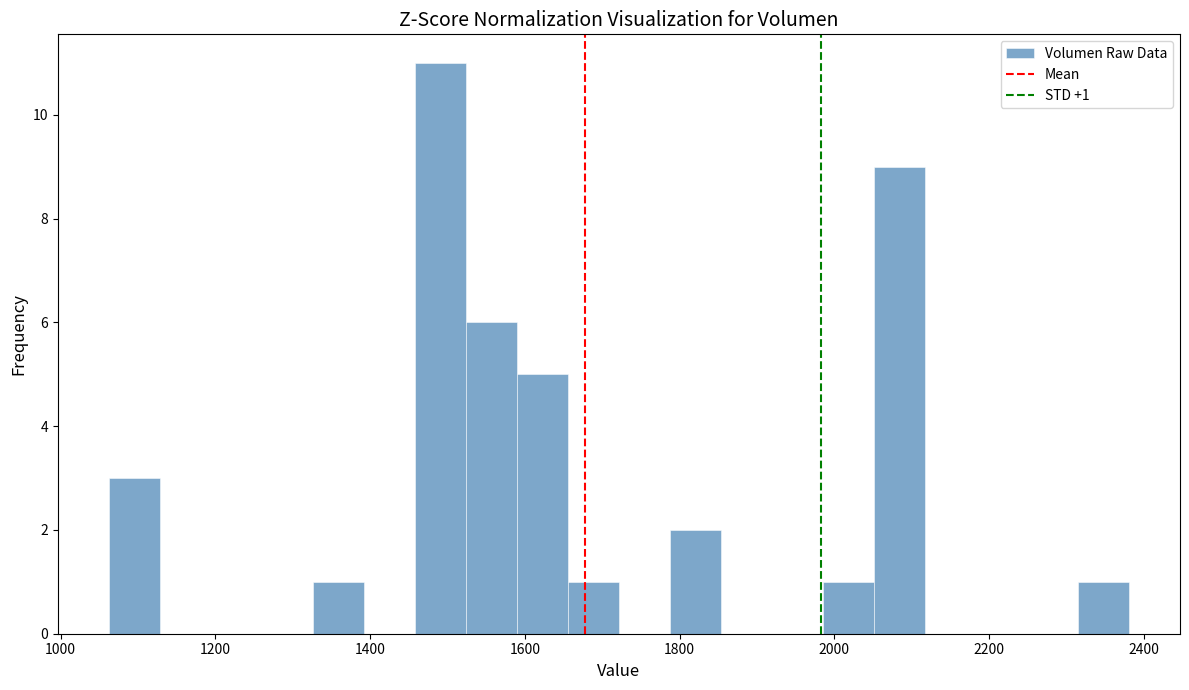

Around what value on the x-axis is the tallest bar? Give the approximate position of its centre, as read against the axis.

1500